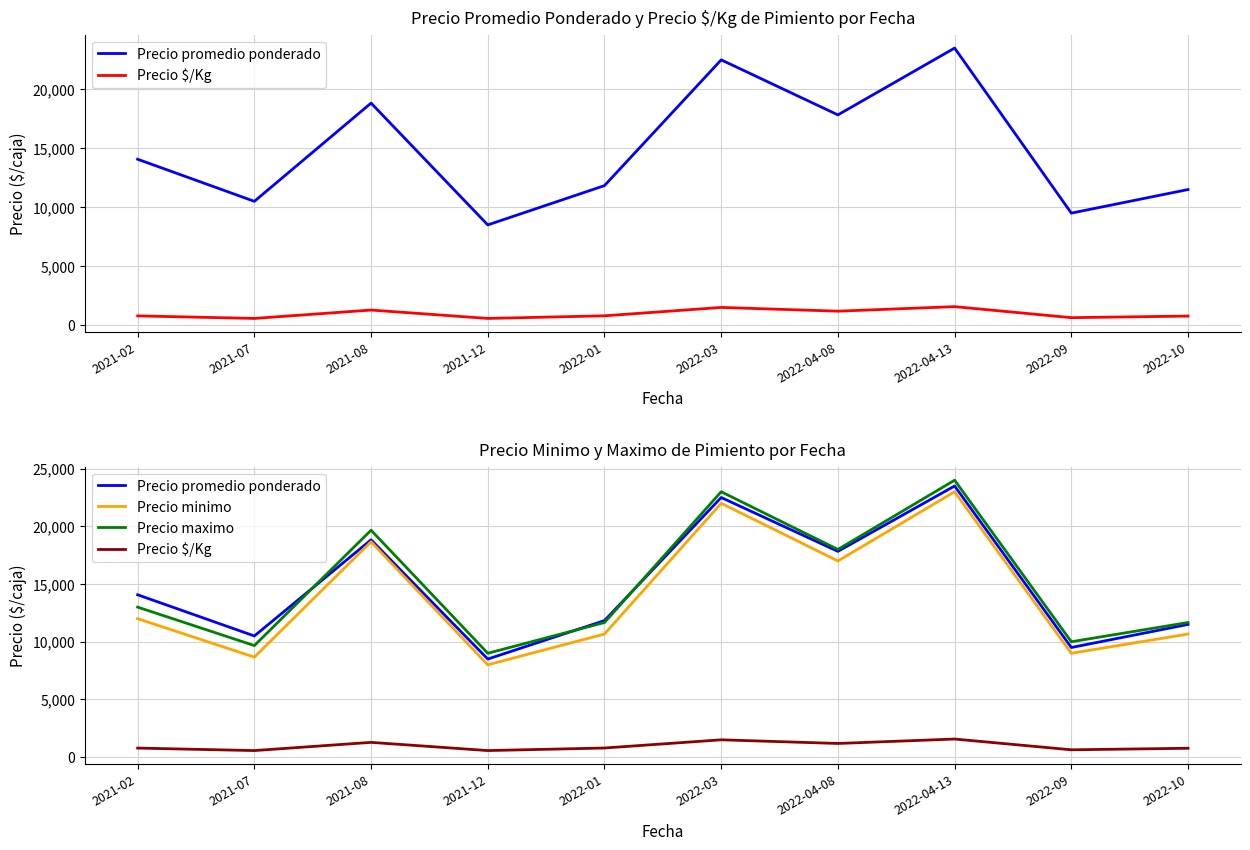

What is the minimum value for Precio maximo?

9000